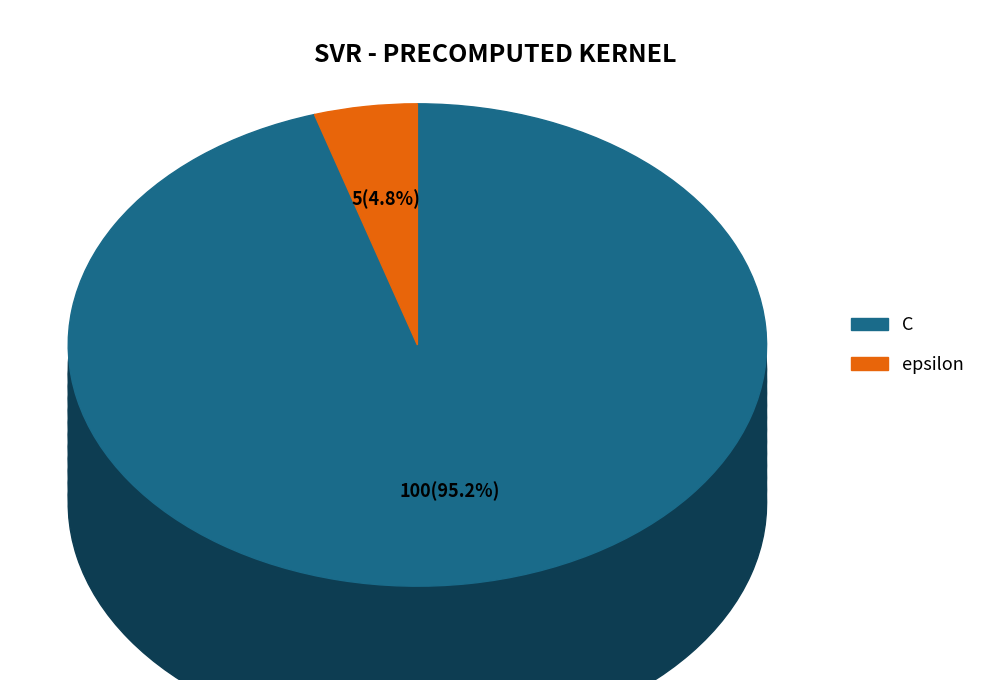

Does any single category account for the majority?

Yes